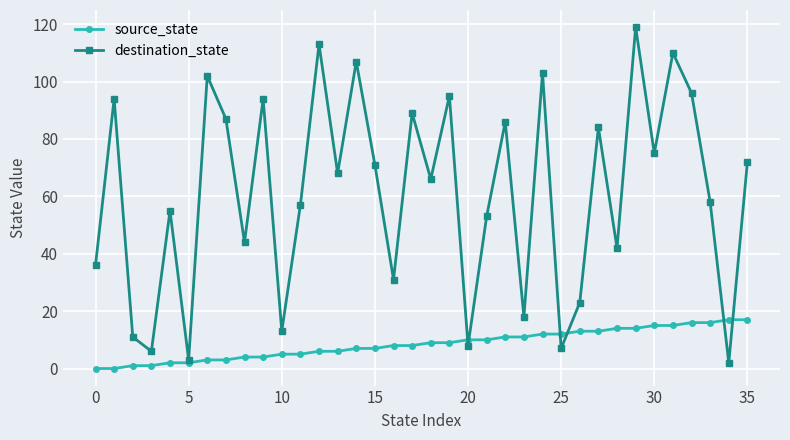

Rank the series by their average value, from lowest to highest.

source_state, destination_state